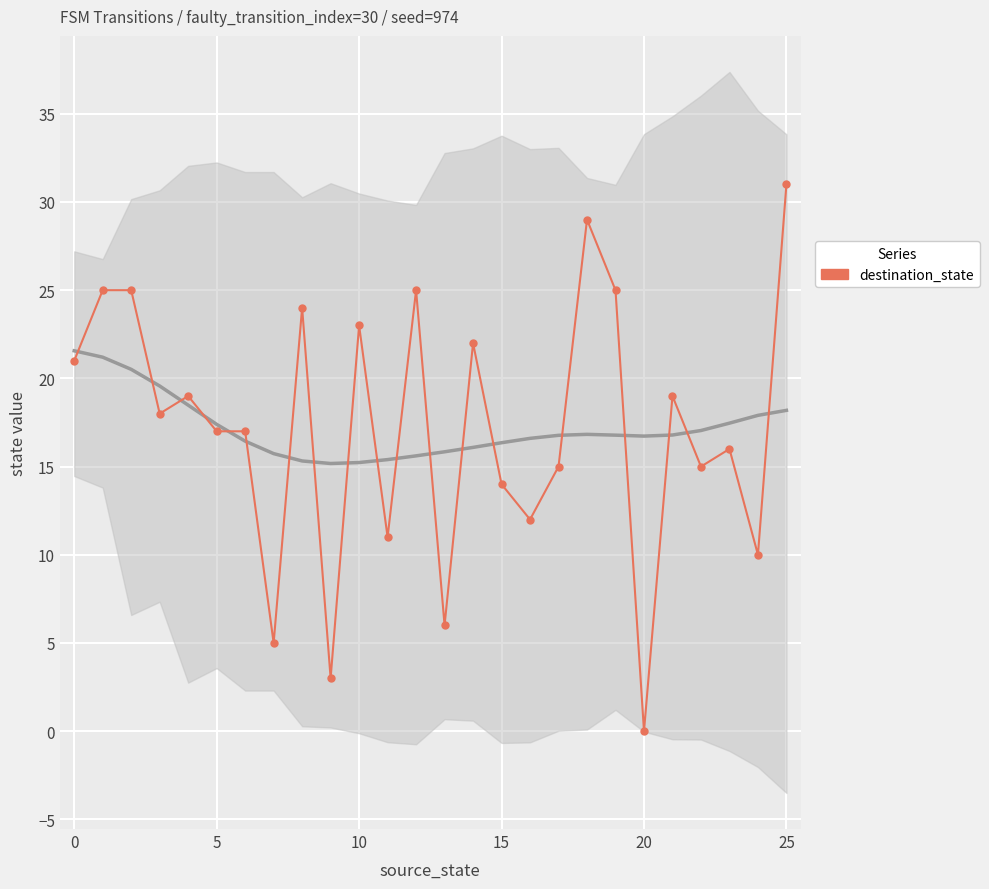

What is the label of the 1st point from the right?

25